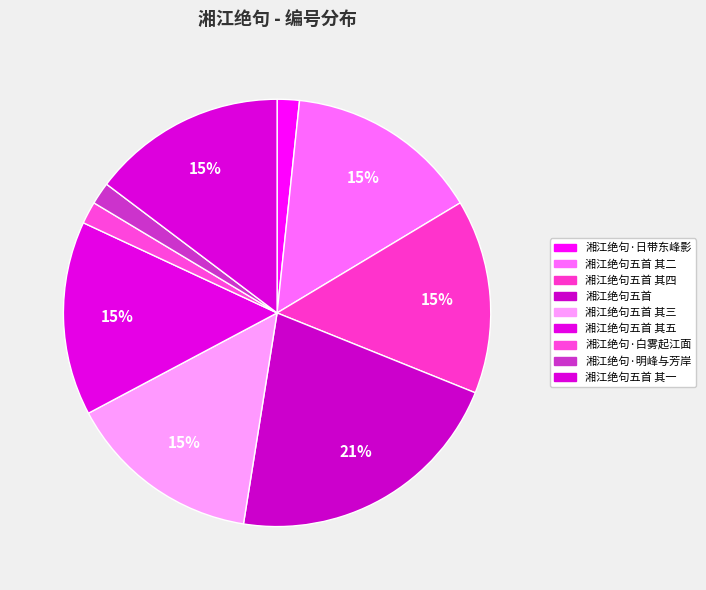

How many segments does this pie chart have?

9